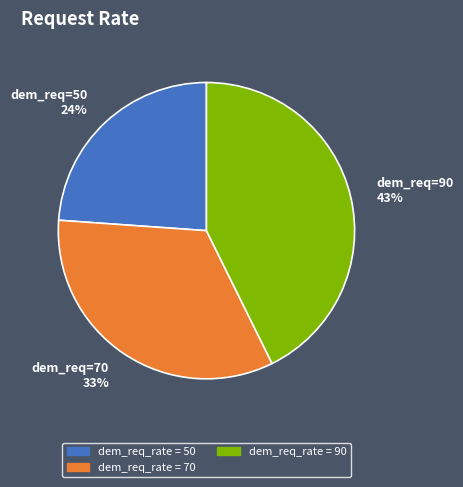

To the nearest percent, what is the difference between the largest and smallest slice percentages?

19%